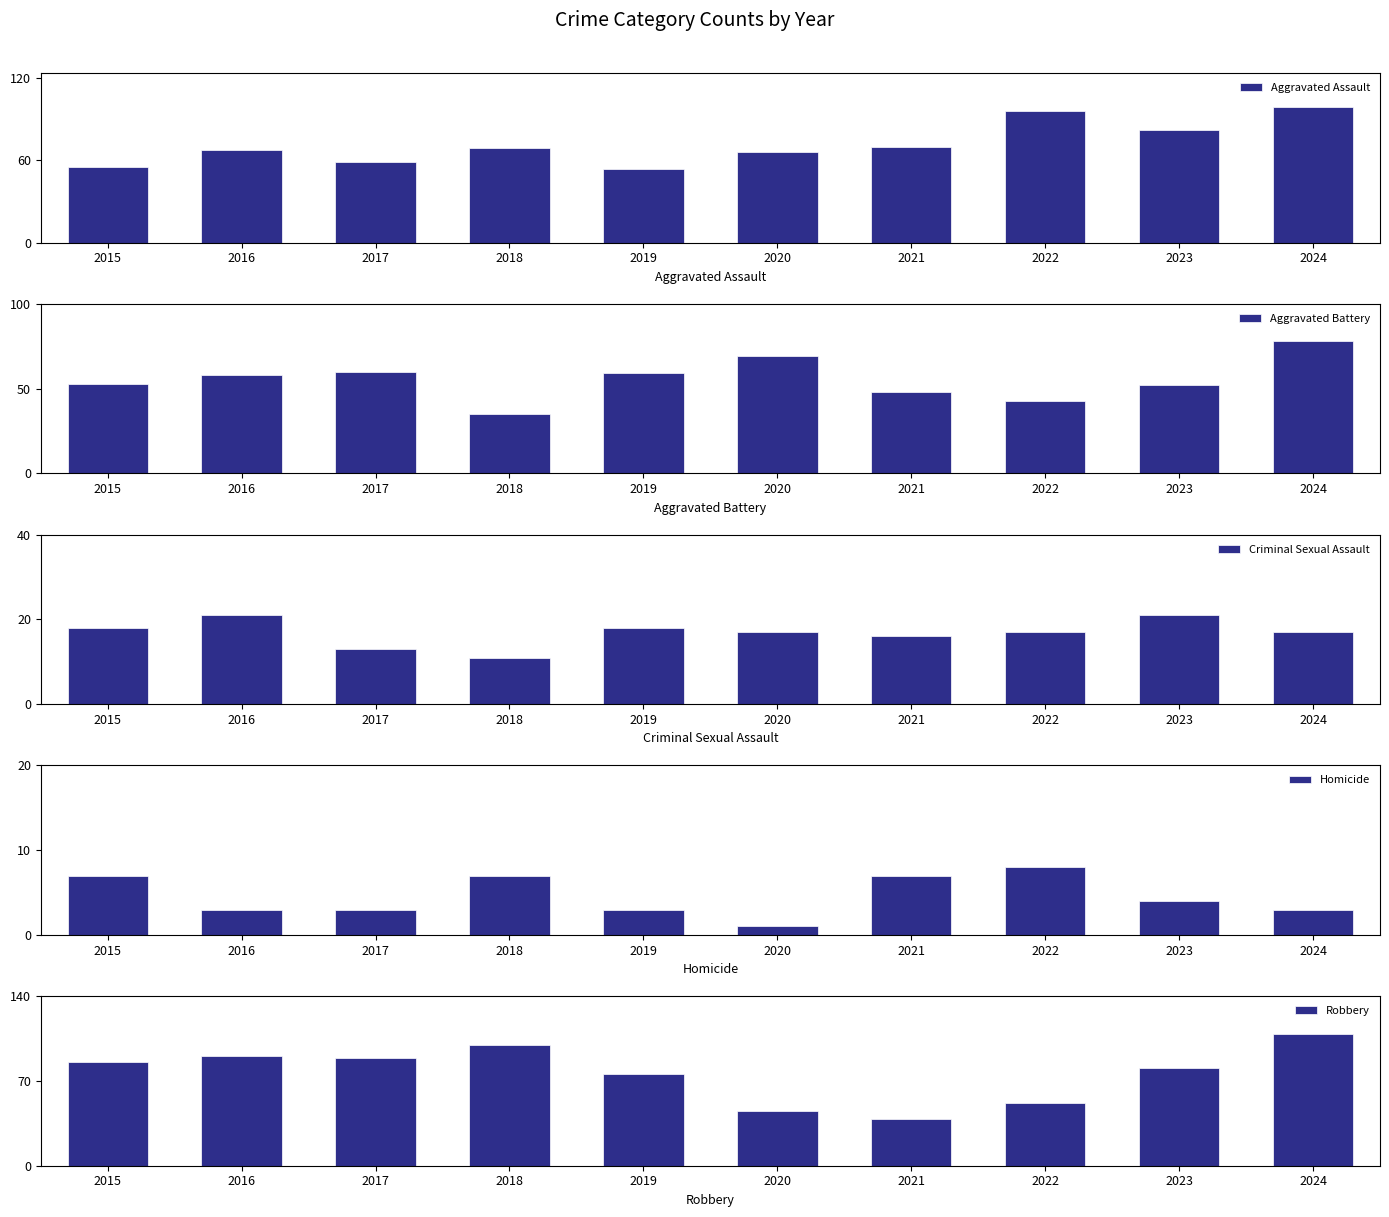

Count the Homicide values in the range 3 to 7.

8